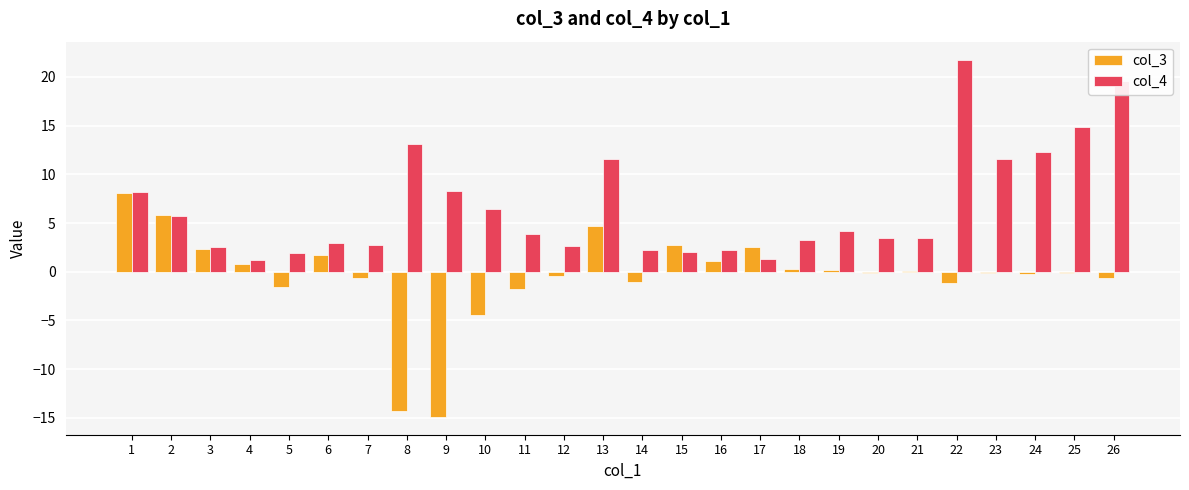

What is the difference between the col_3 values at 14 and 13?

5.8